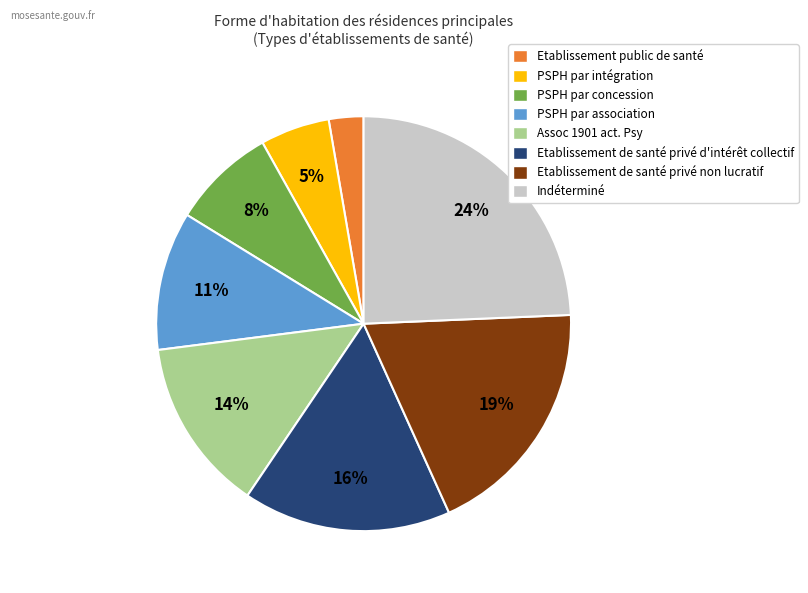

Combined, do Etablissement de santé privé d'intérêt collectif and PSPH par intégration account for over 50%?

No